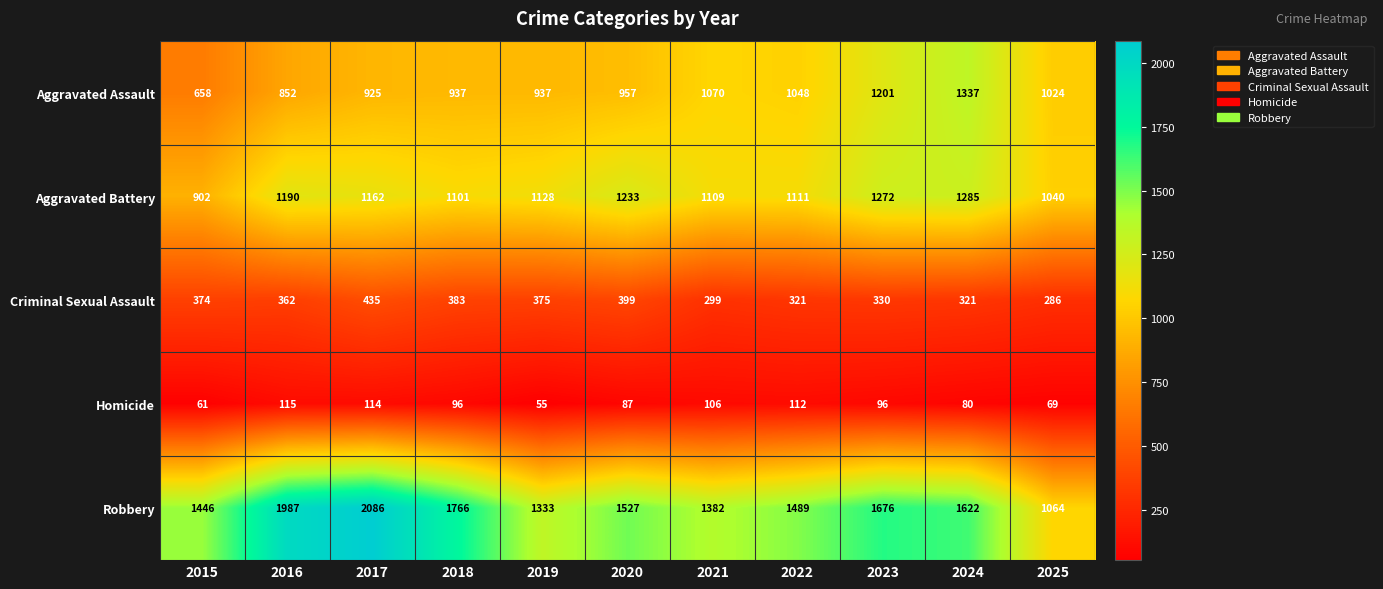

Count the number of data series in this chart.

5